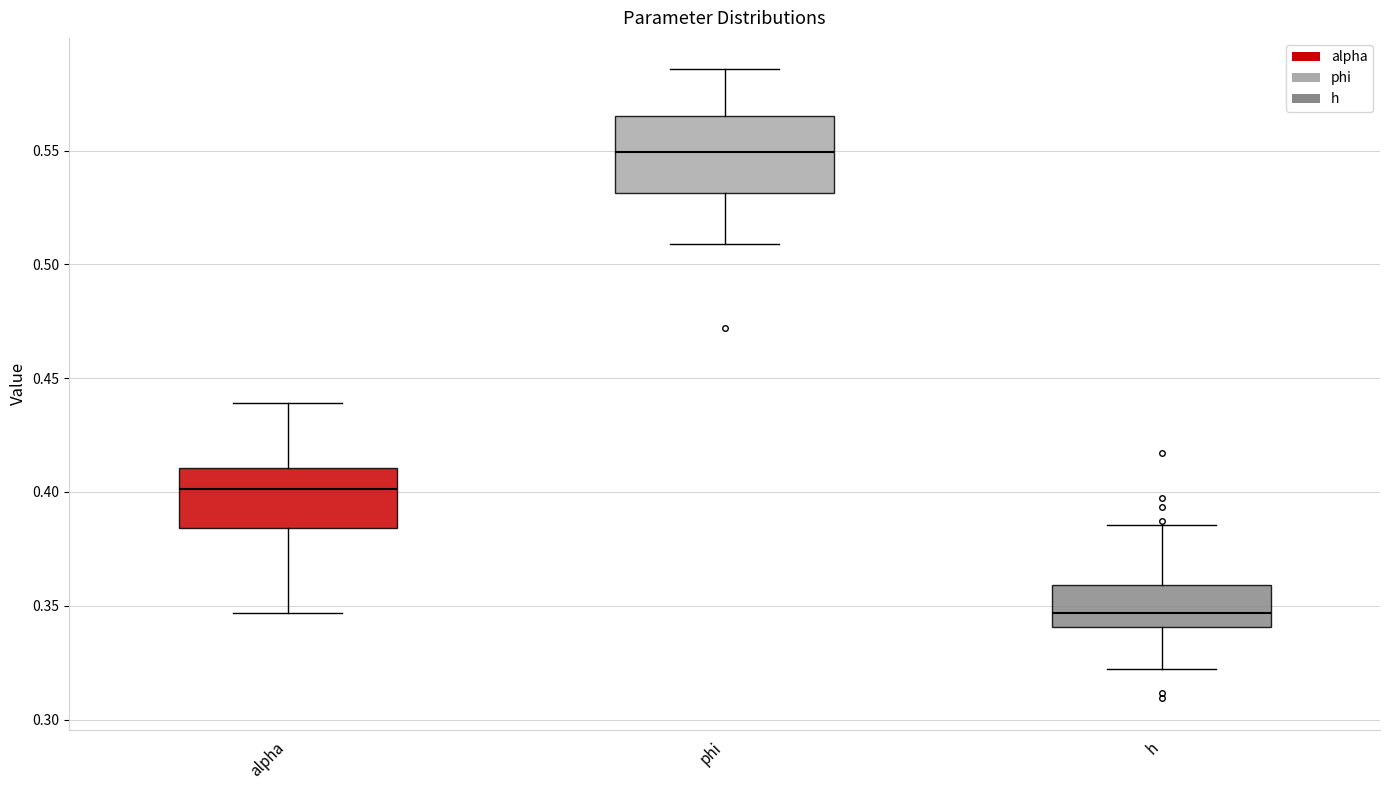

Where does the upper whisker of the box for h end on the y-axis? The values are not printed on the chart, so give them approximately, as read against the axis.

0.385